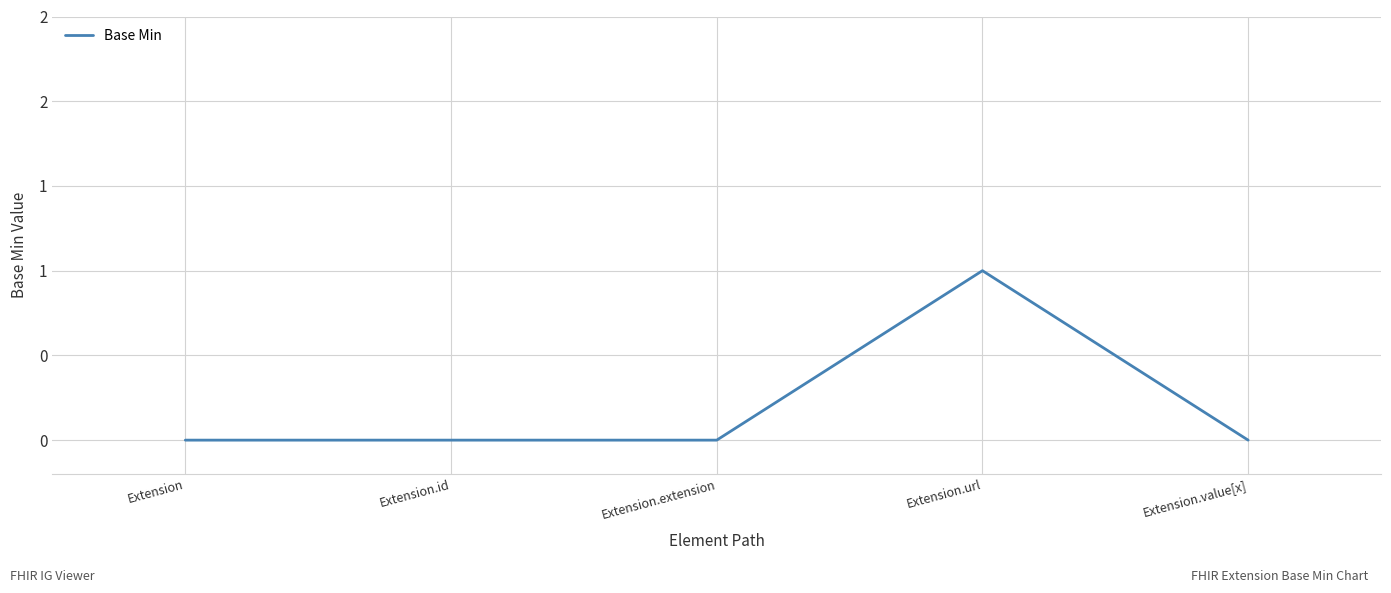

Is this an area chart (filled region under the line)?

No